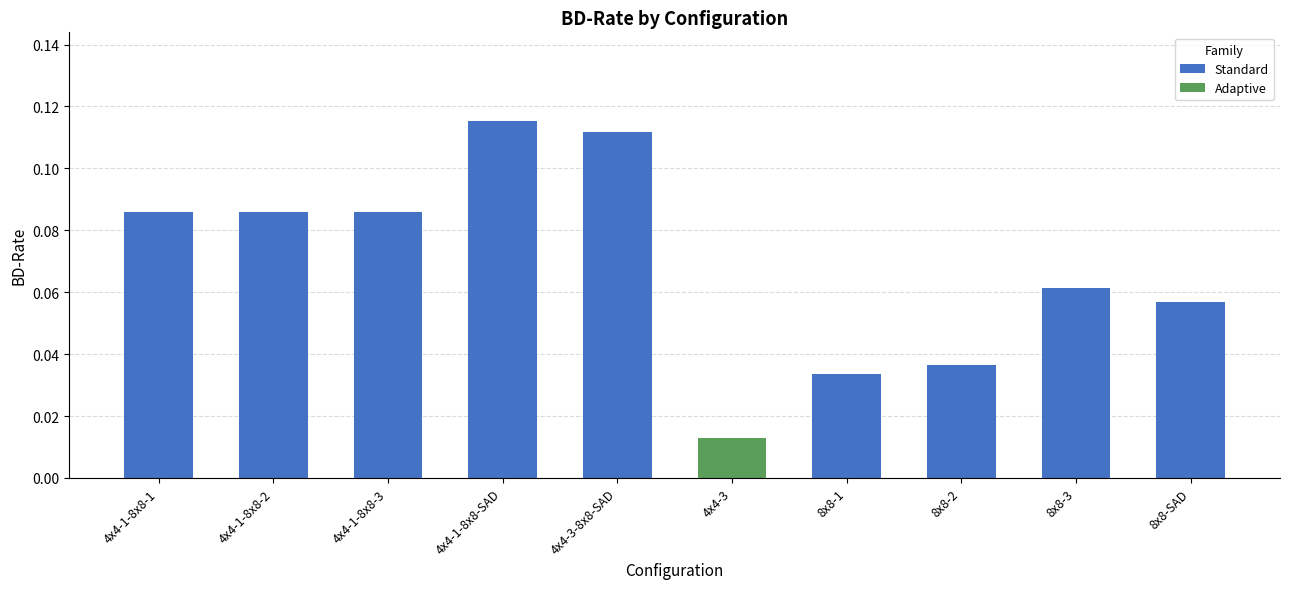

Which label corresponds to the largest value in the chart?

4x4-1-8x8-SAD